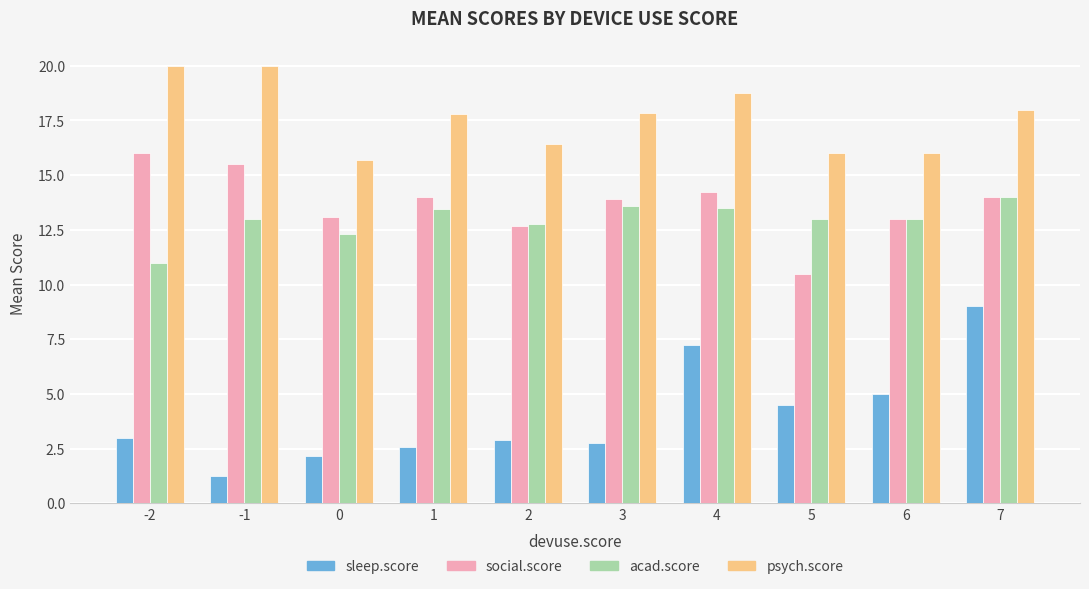

What is the average value of the acad.score series?

13.0